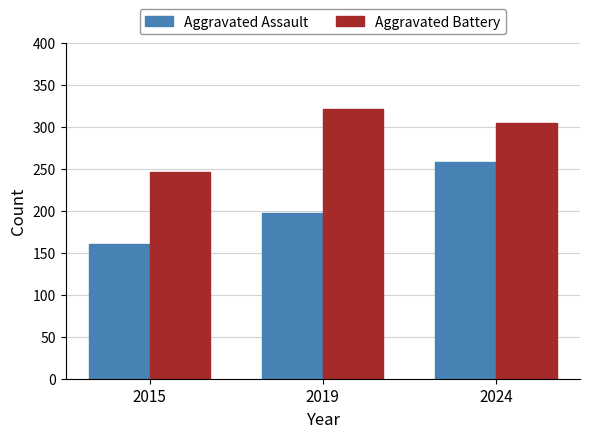

How many values in the Aggravated Battery series are below 304?

1